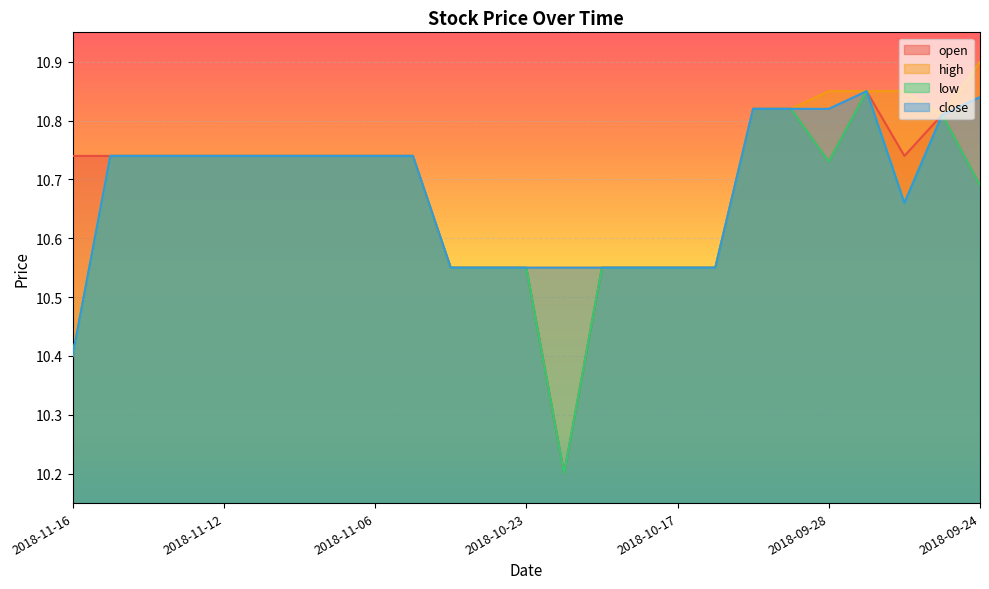

At which category is the sum across all series the highest?

2018-09-27